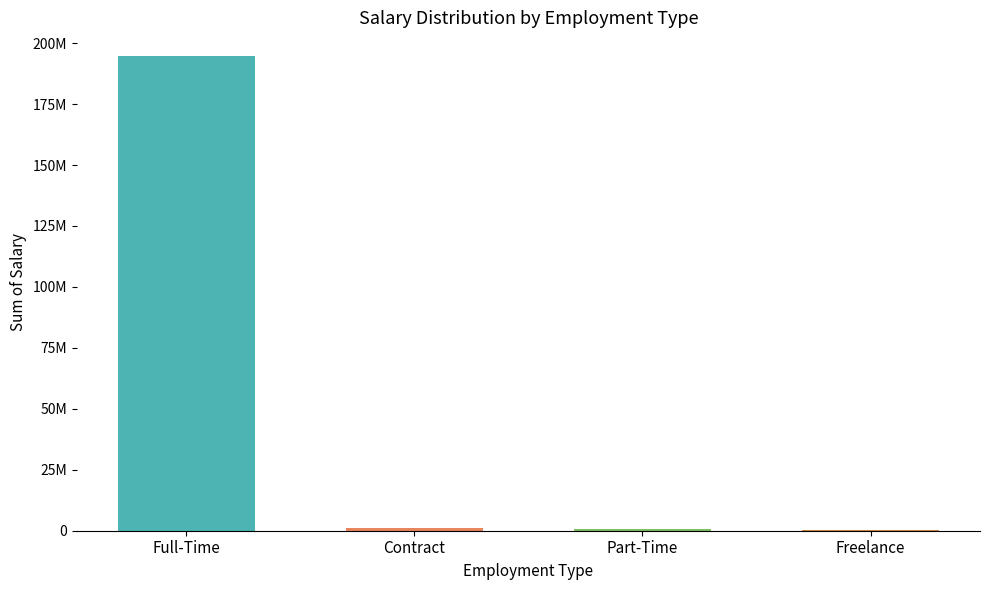

Is it true that the value at Contract is 1299679?

False